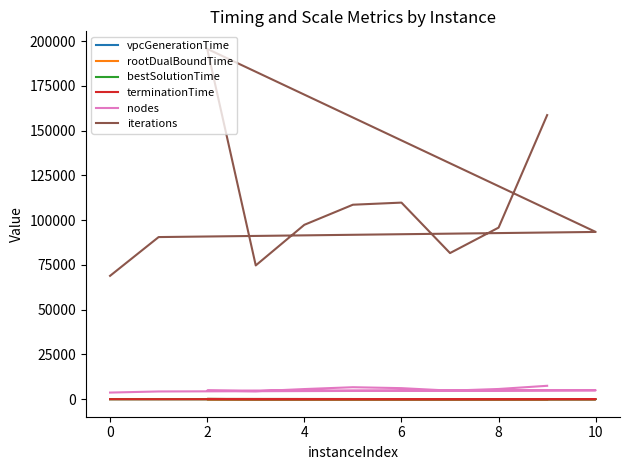

Between 8 and 12, which series saw the biggest shift?

iterations